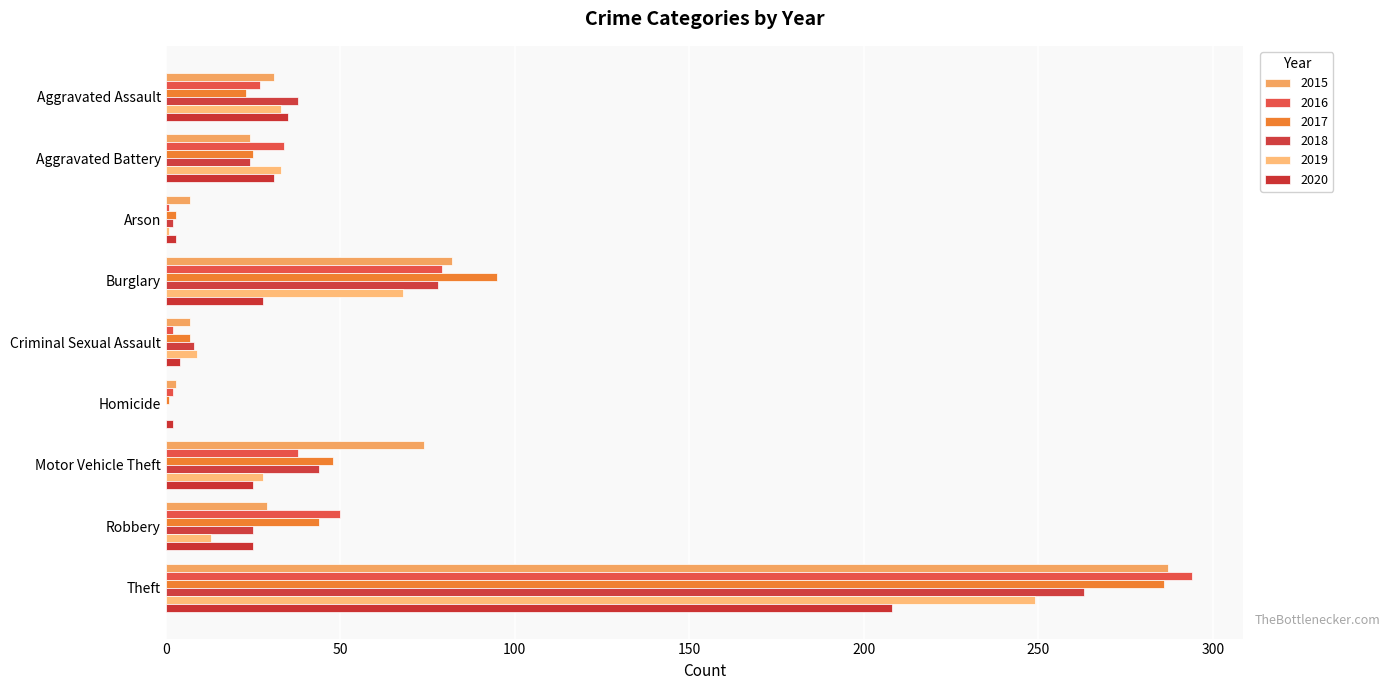

What is the highest value of the 2015 series?

287